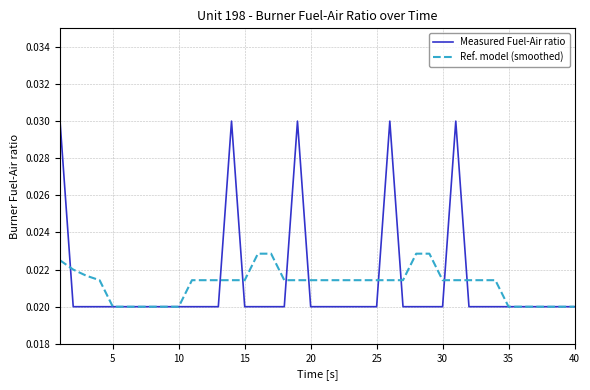

Rank the series by their maximum value, from lowest to highest.

Ref. model (smoothed), Measured Fuel-Air ratio